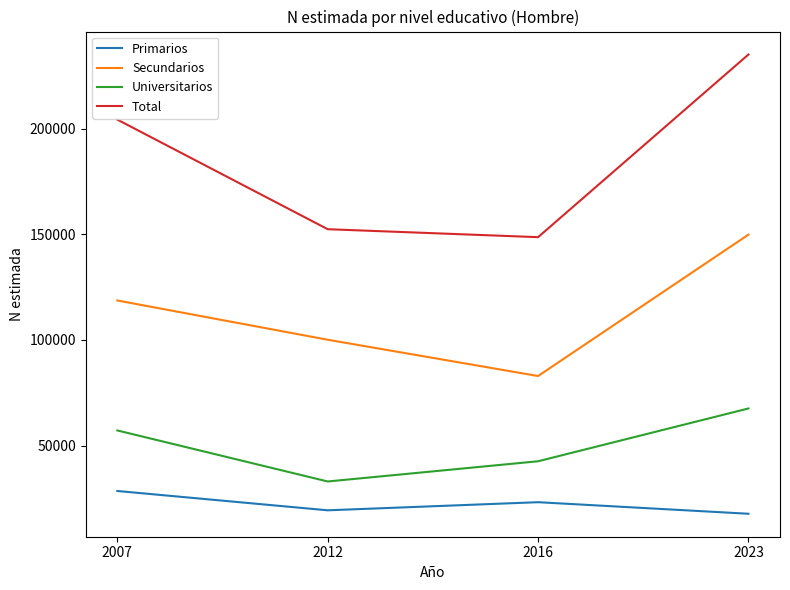

Between 2012 and 2023, which series saw the biggest shift?

Total